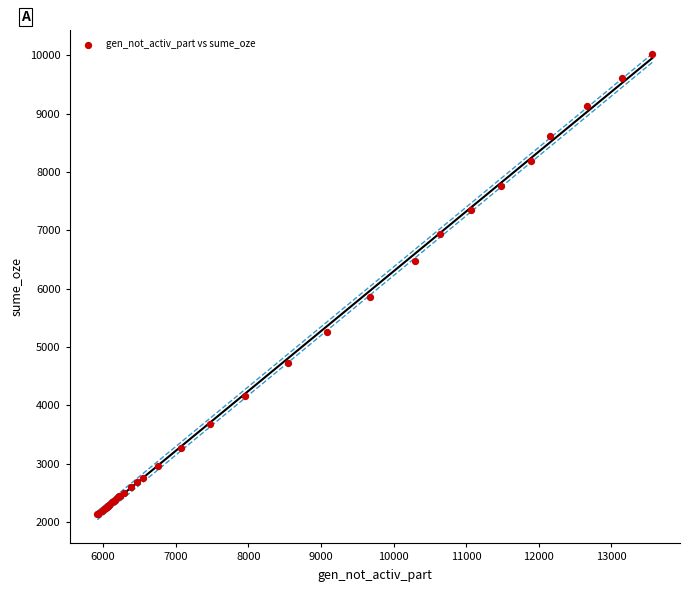

What Y value in the scatter plot is closest to 6077?

5851